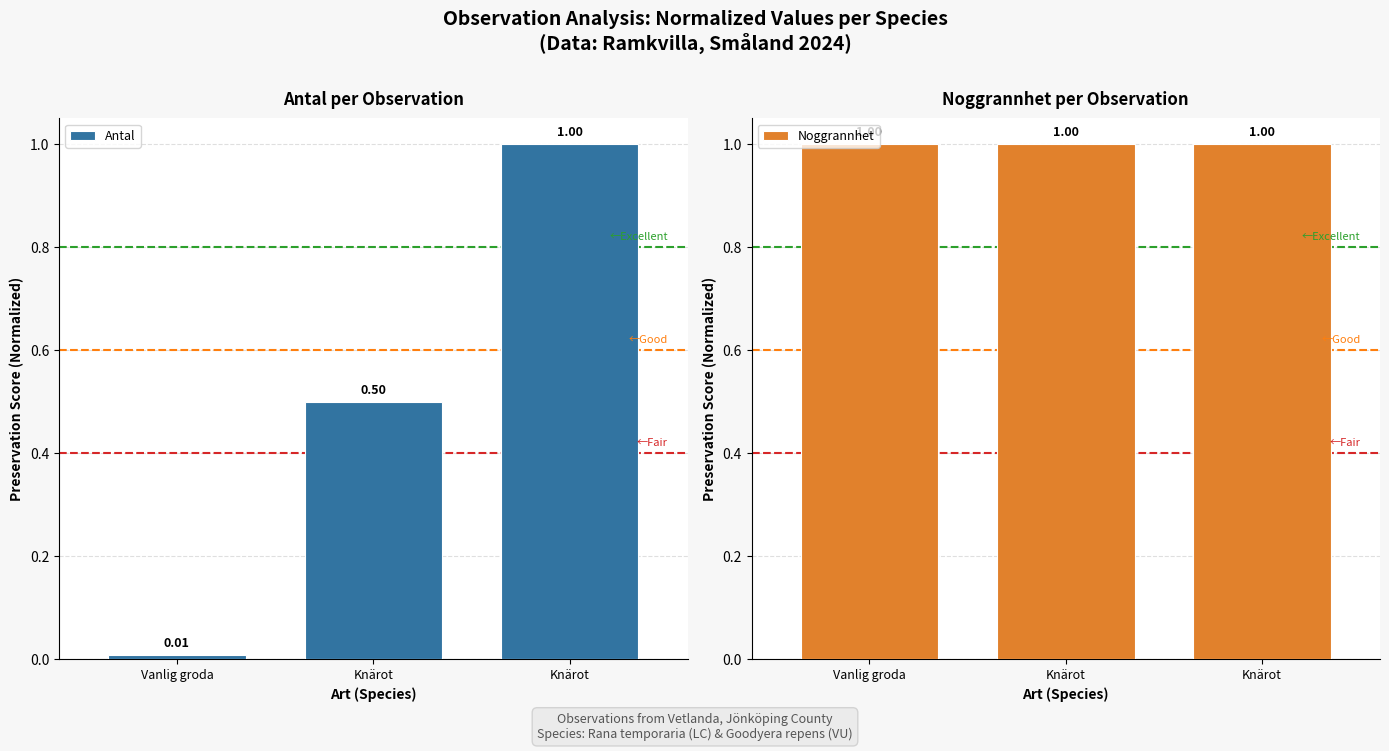

Reading left to right, extract all data points from this chart.

Antal: 0.0	0.5	1.0
Noggrannhet: 1.0	1.0	1.0